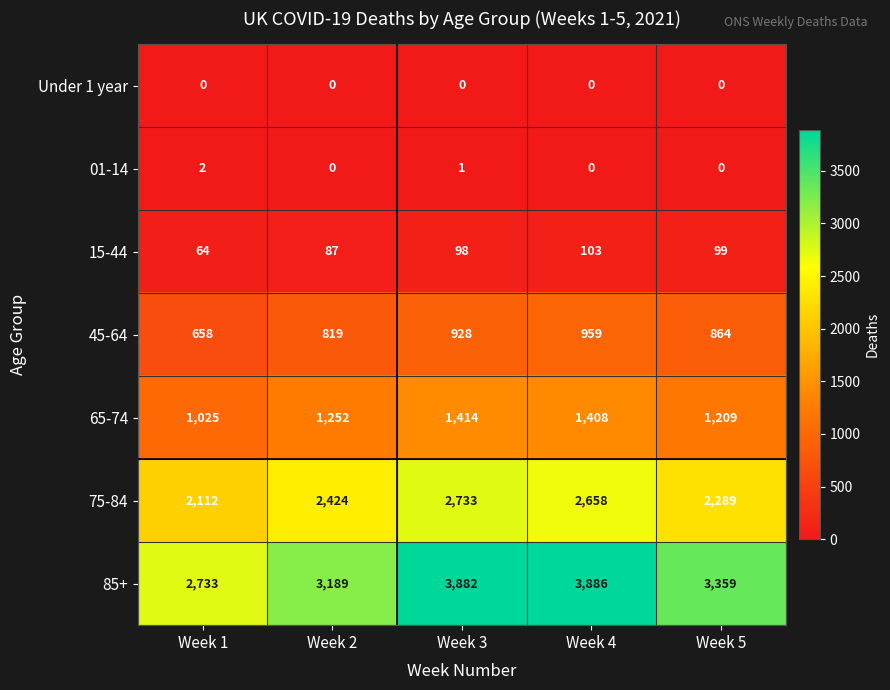

What is the difference between the maximum and minimum values in the 65-74 series?

389